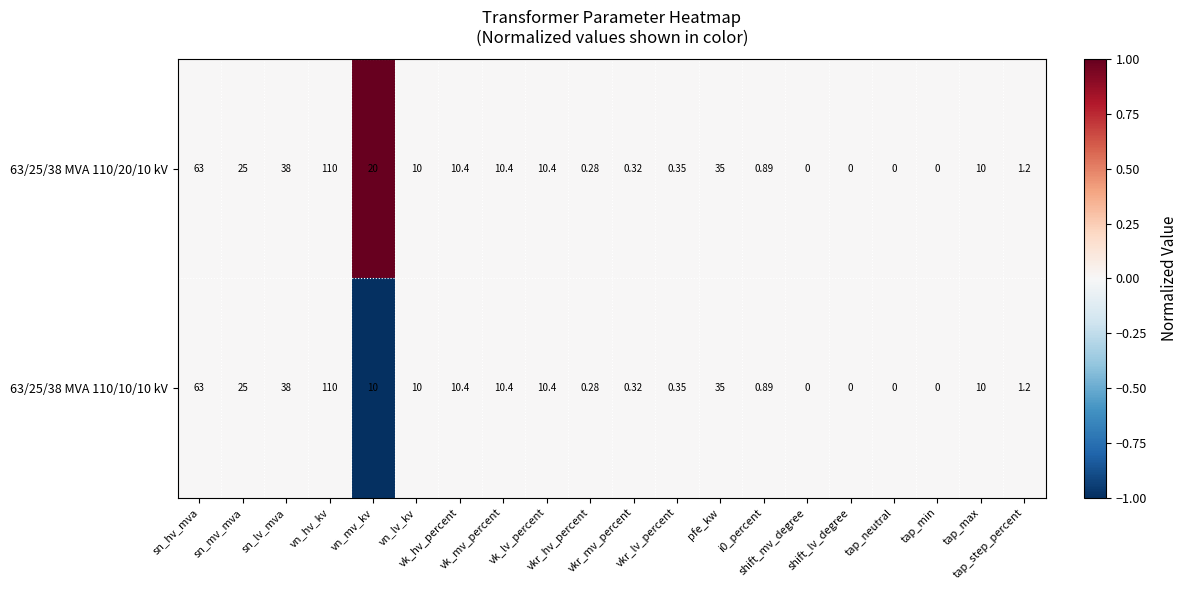

Which series has the largest total across all categories?

63/25/38 MVA 110/20/10 kV